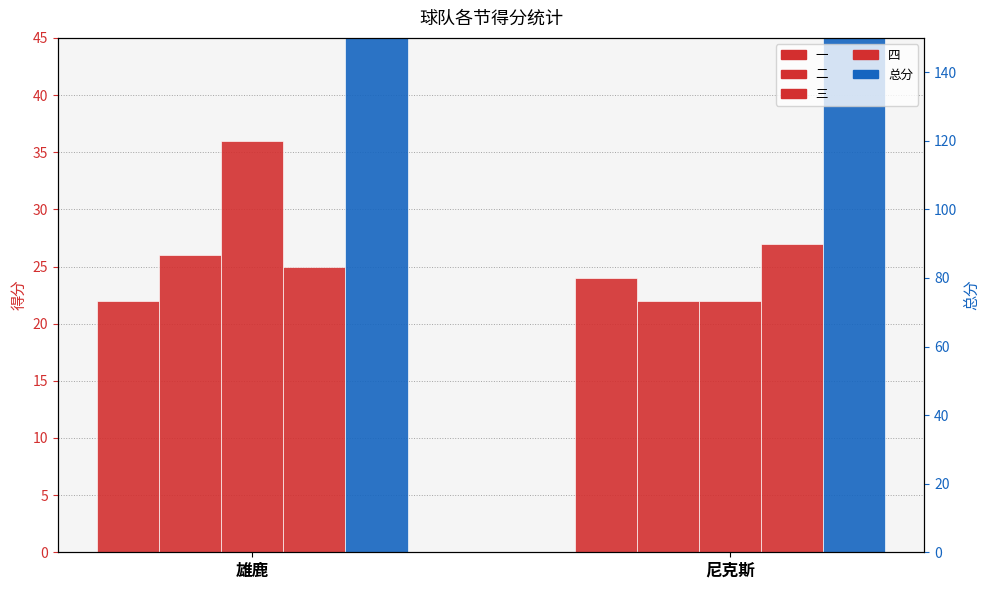

What is the label of the 2nd bar from the right?

雄鹿